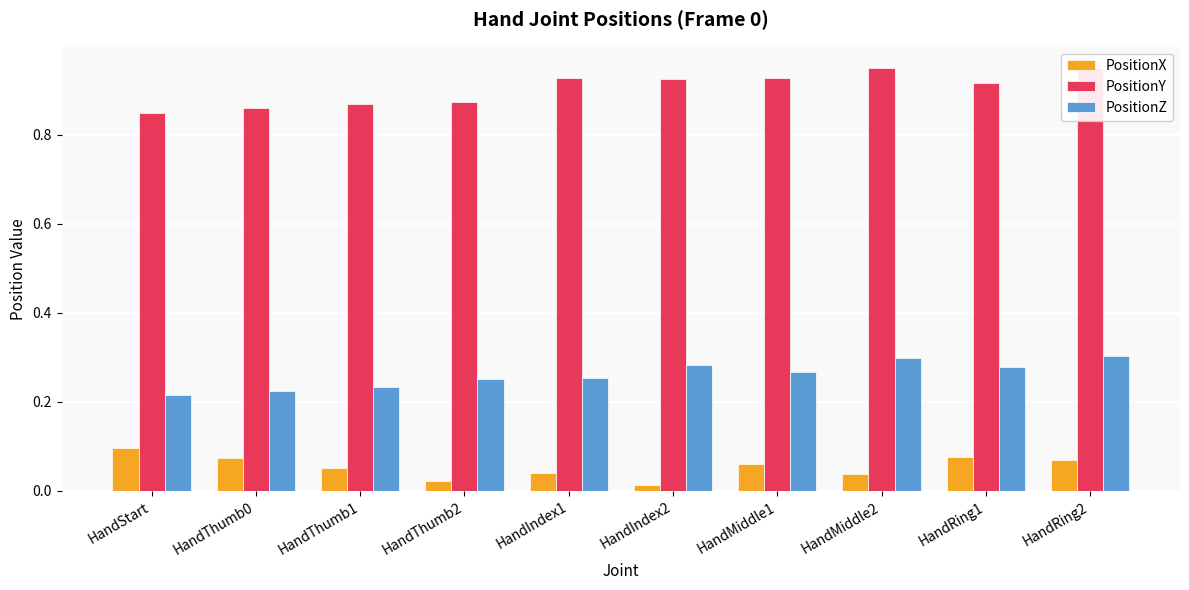

What is the total value across all series at HandMiddle2?

1.3